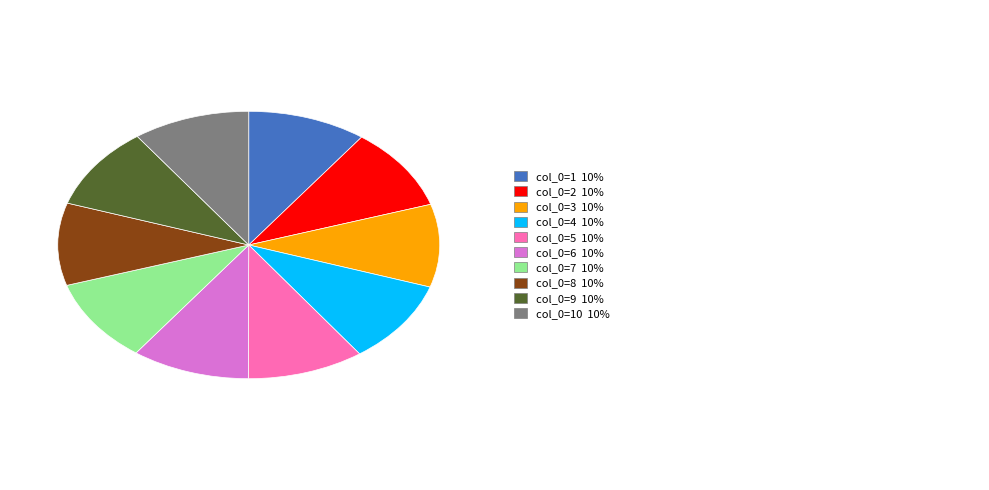

Is there a majority slice in this chart?

No